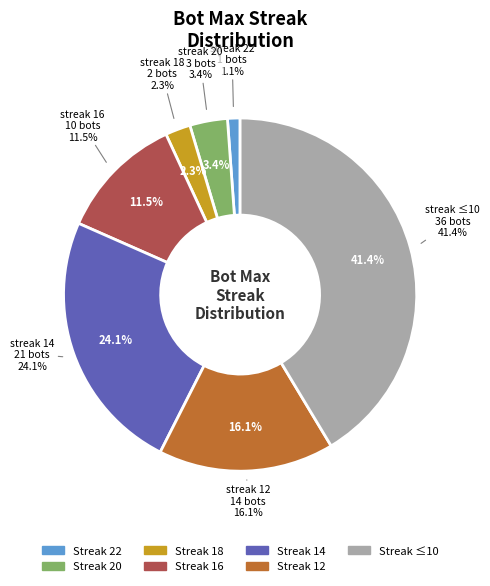

What is the change in value from 18-16 to 14?

+3